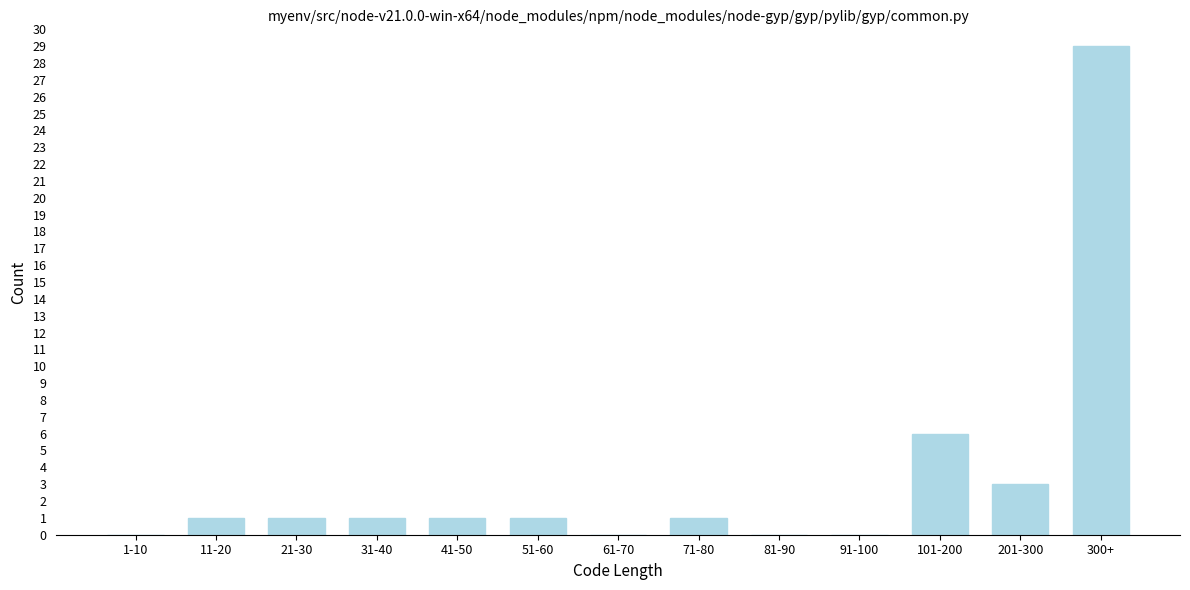

Reading right to left, what are all the values shown in this chart?

300+=29	201-300=3	101-200=6	91-100=0	81-90=0	71-80=1	61-70=0	51-60=1	41-50=1	31-40=1	21-30=1	11-20=1	1-10=0